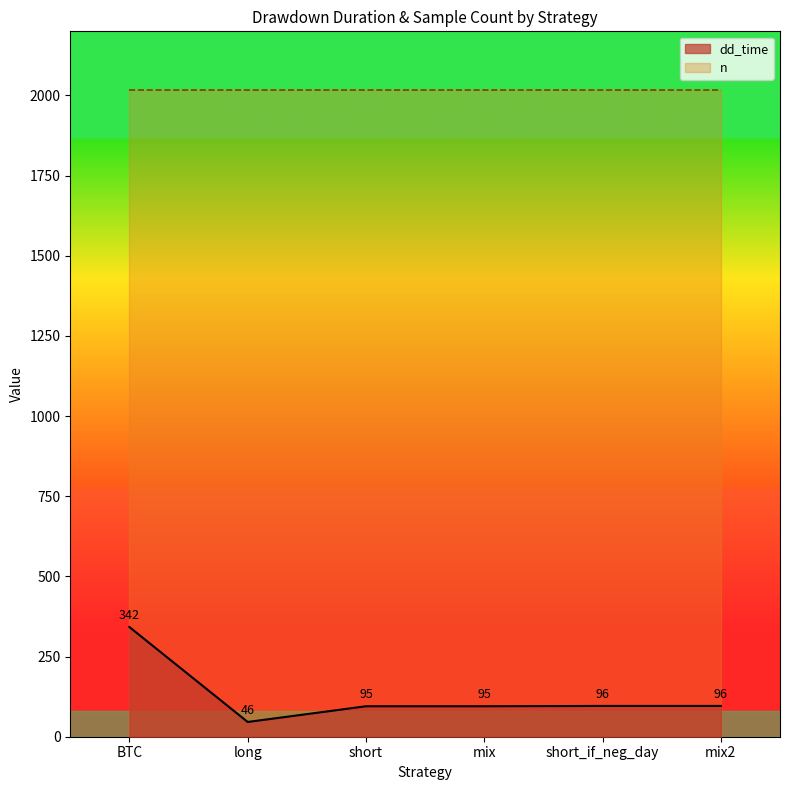

What is the value of the 2nd point from the left?

46